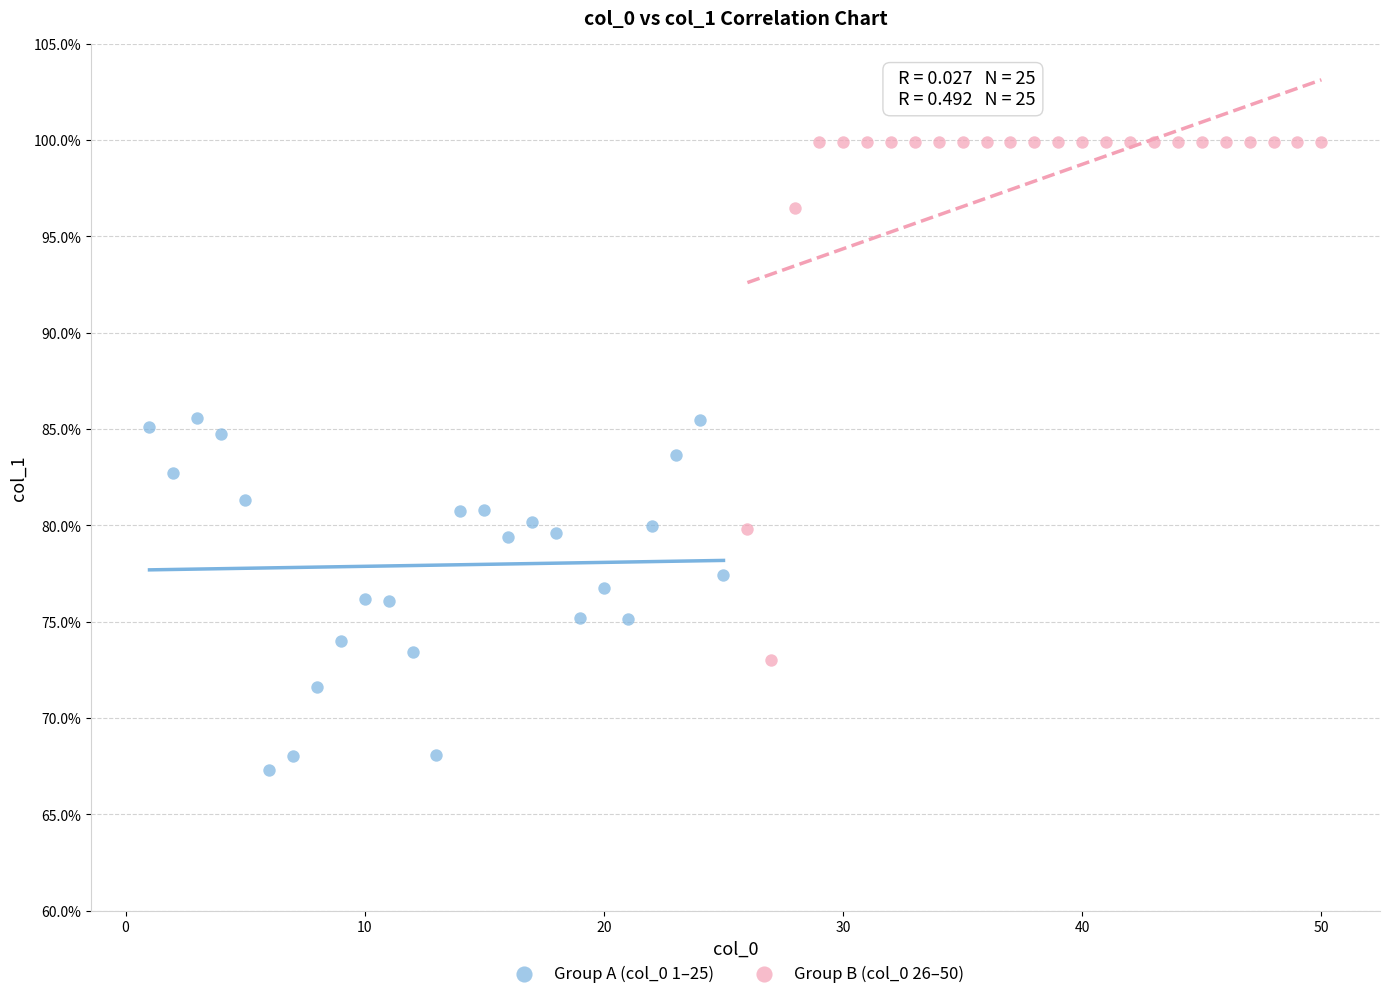

Which series contains the lowest Y value?

Group A (col_0 1–25)